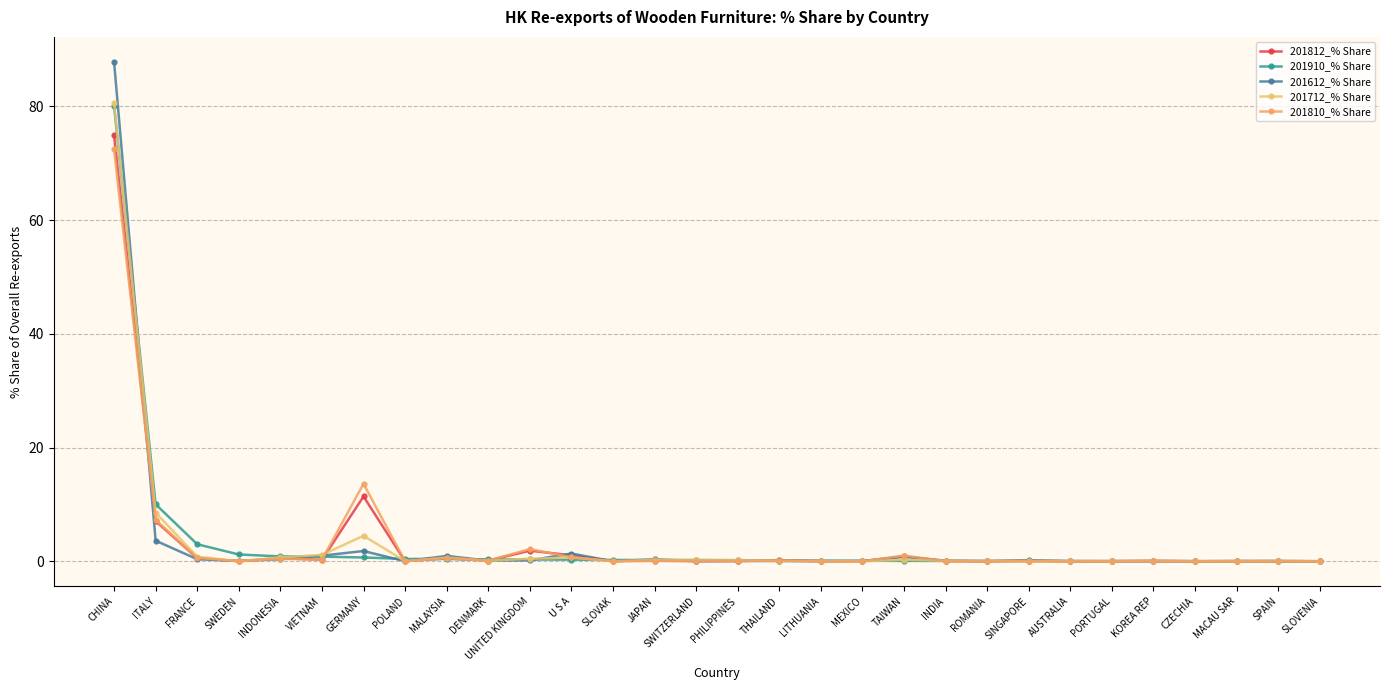

What is the label of the 25th point from the left?

PORTUGAL